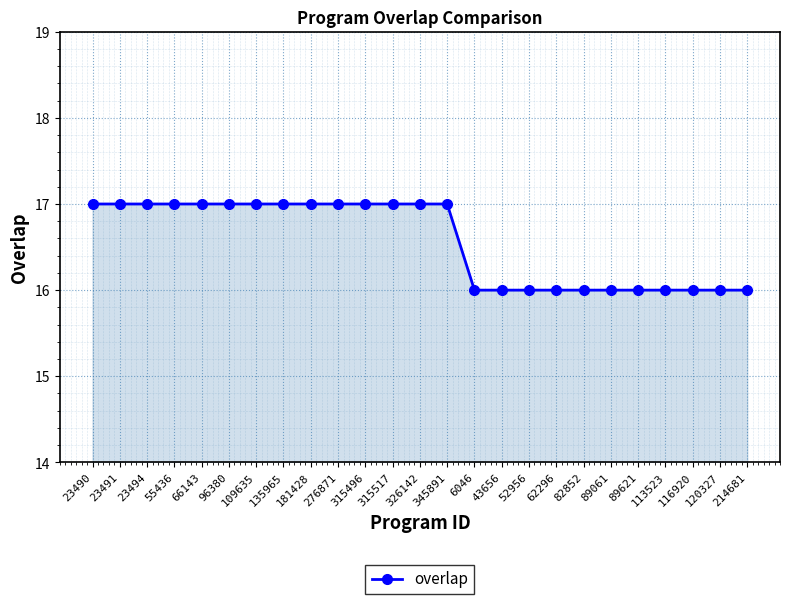

What is the minimum value shown in the chart?

16